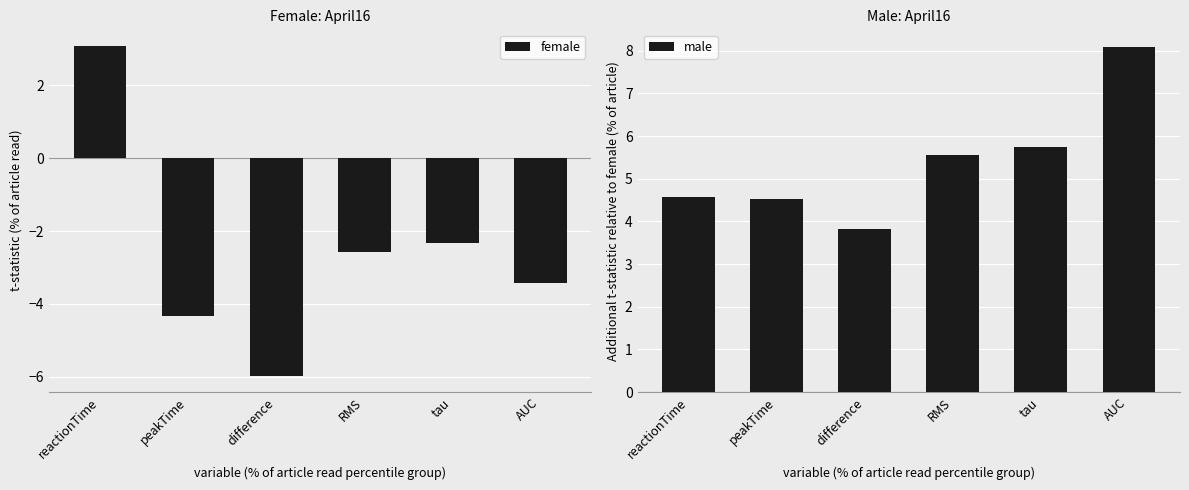

Rank the categories by female value from highest to lowest.

reactionTime, tau, RMS, AUC, peakTime, difference